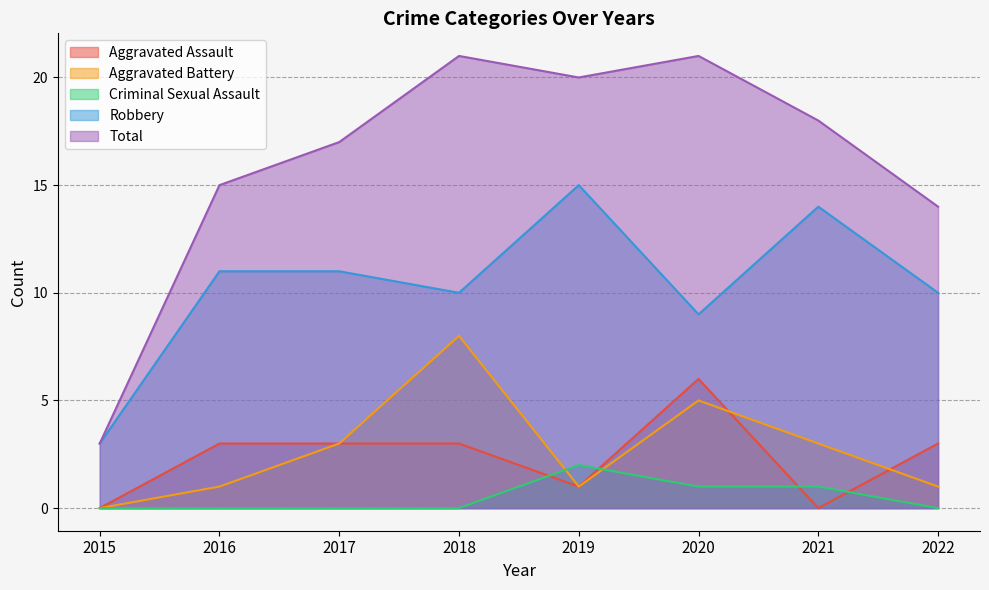

Which has a higher value, 2022 or 2017?

2022